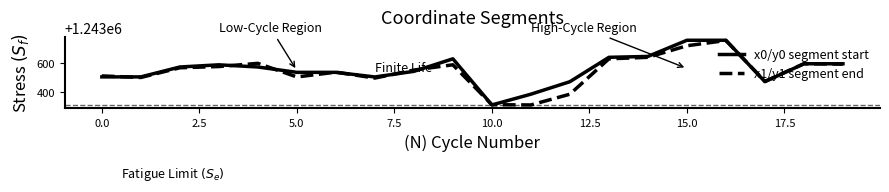

What is the highest value of the x1/y1 segment end series?

1243756.6